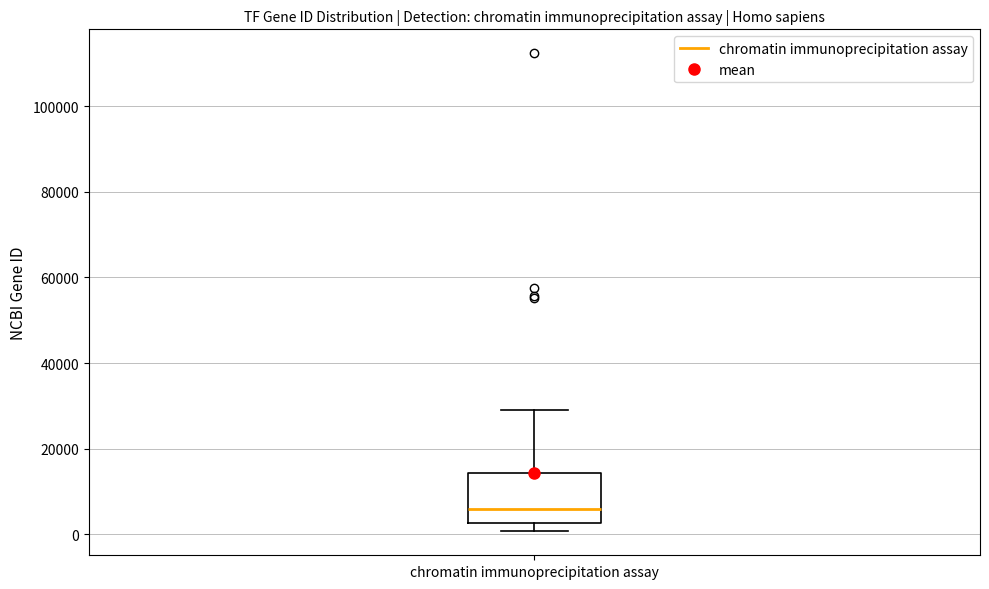

Read this box plot against the y-axis: the position of the median line, the range covered by the box, and the ends of both whiskers. The values are not printed on the chart, so give them approximately, as read against the axis.

median 6000, box 2000 to 14000, whiskers 0 to 30000